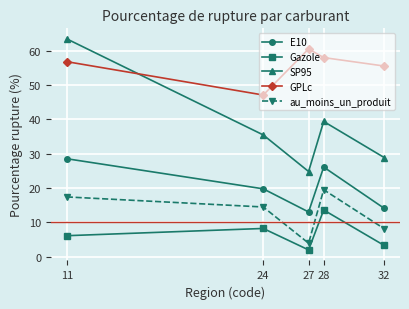

At which category is the sum across all series the highest?

11